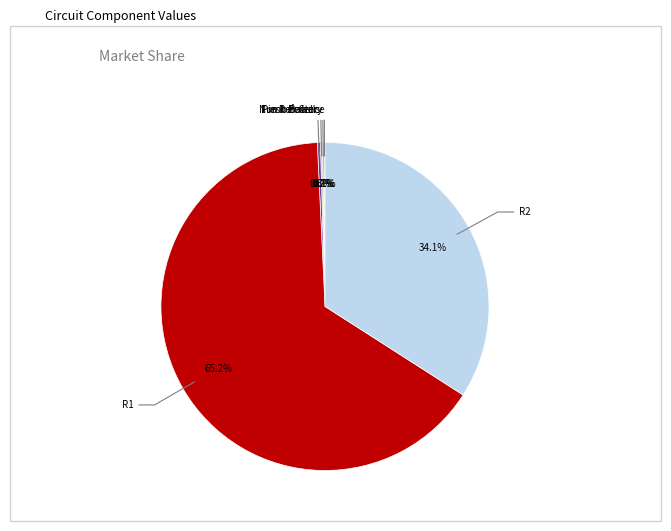

Is the sum of Fresh Power and R2 greater than half?

No